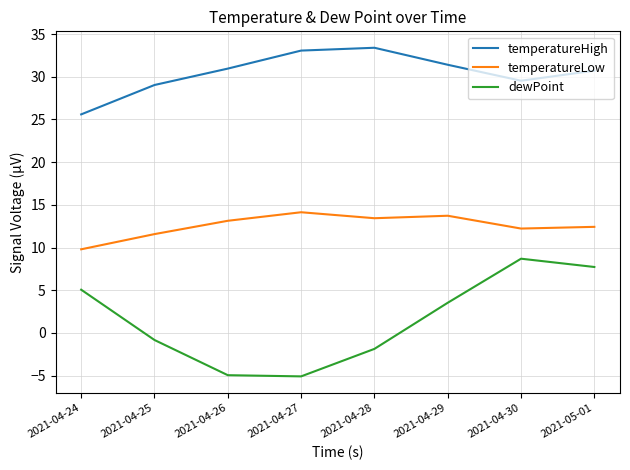

Does the chart display data point markers on the line(s)?

No